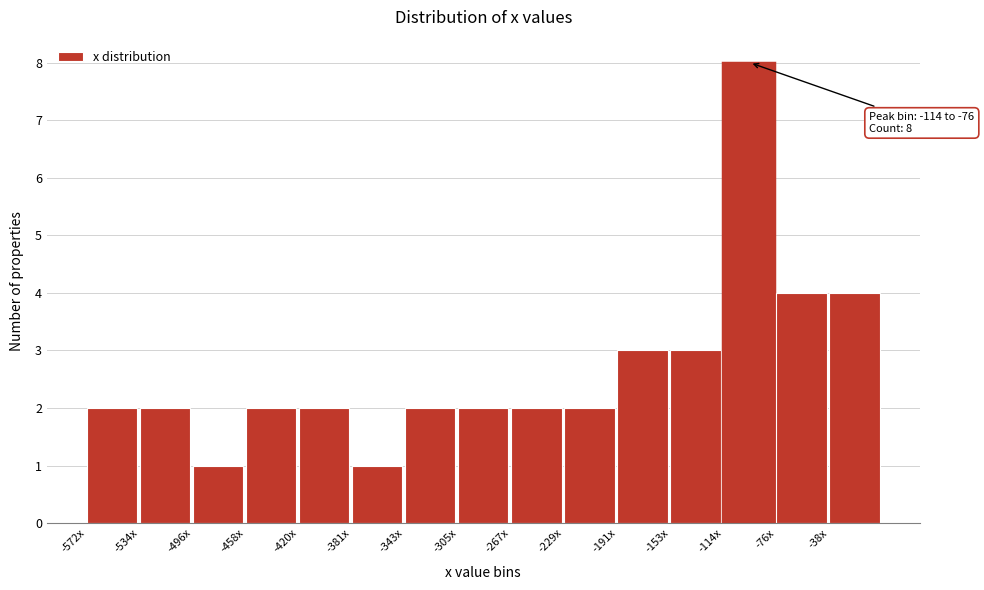

Reading left to right, what are all the values shown in this chart?

2	2	1	2	2	1	2	2	2	2	3	3	8	4	4